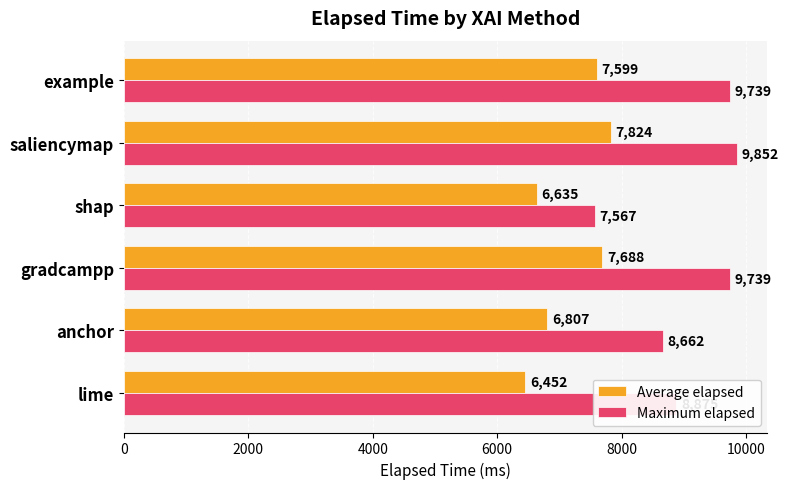

What are all the series names shown in the legend?

Average elapsed, Maximum elapsed